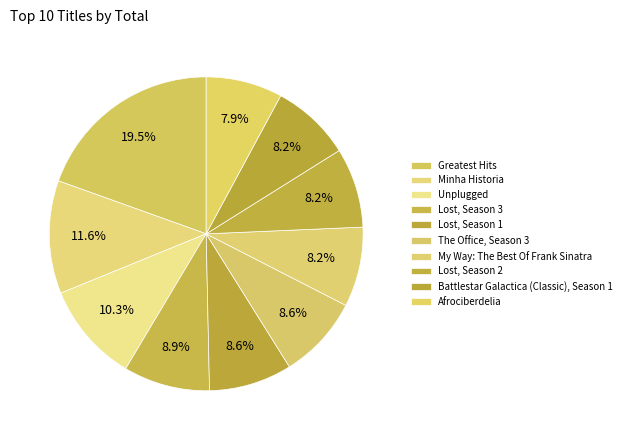

How many slices are in this pie chart?

10